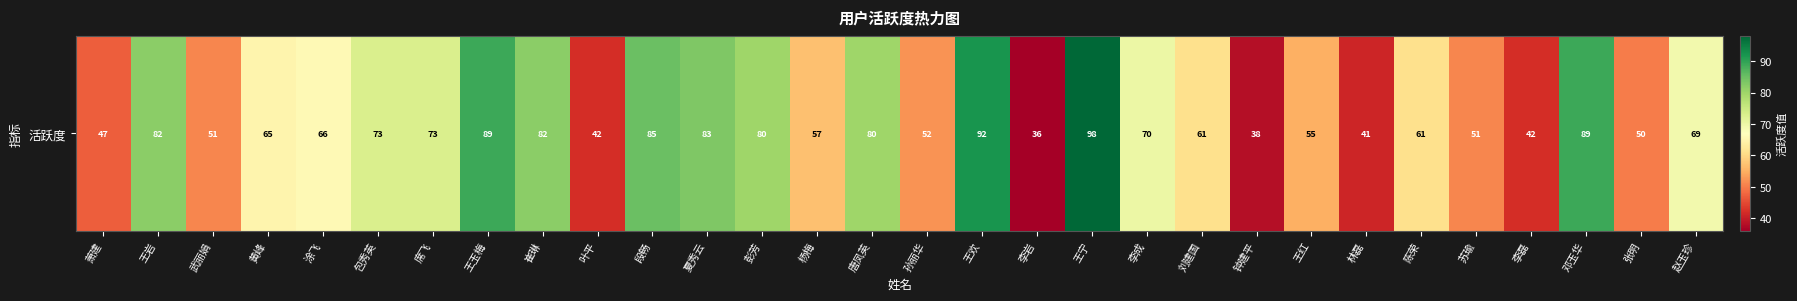

Is it true that the value at 林磊 is 41?

True